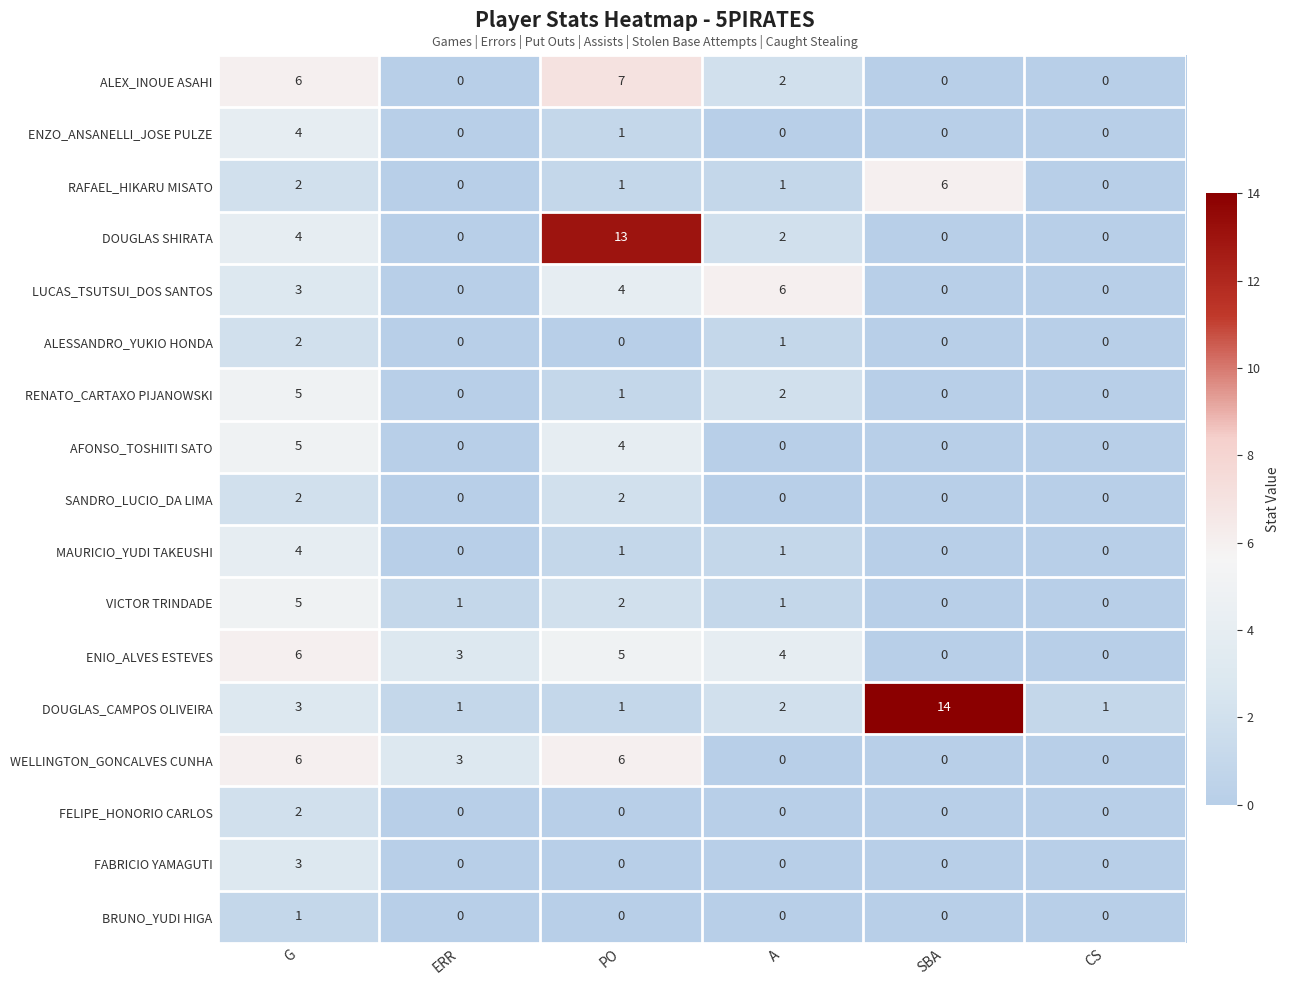

What is the difference between the WELLINGTON_GONCALVES CUNHA values at ERR and SBA?

3